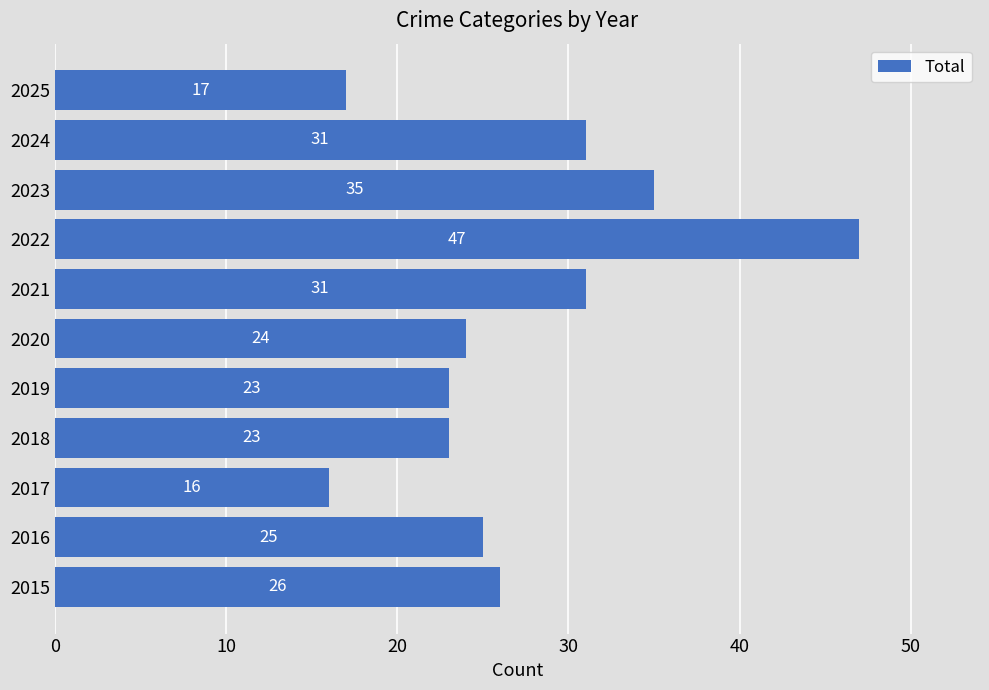

Reading top to bottom, transcribe all the data shown in this chart.

2025=17	2024=31	2023=35	2022=47	2021=31	2020=24	2019=23	2018=23	2017=16	2016=25	2015=26